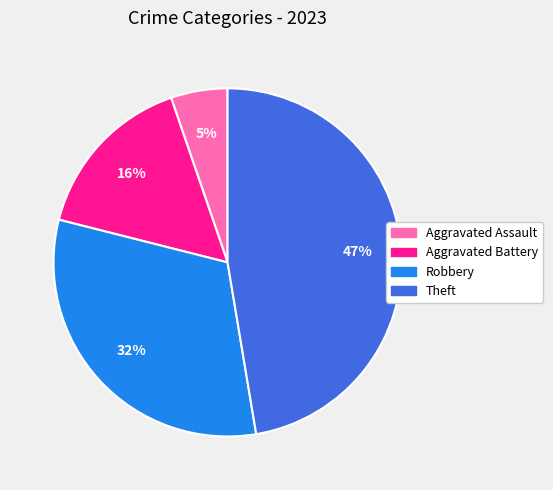

To the nearest percent, what is the average slice percentage?

25%